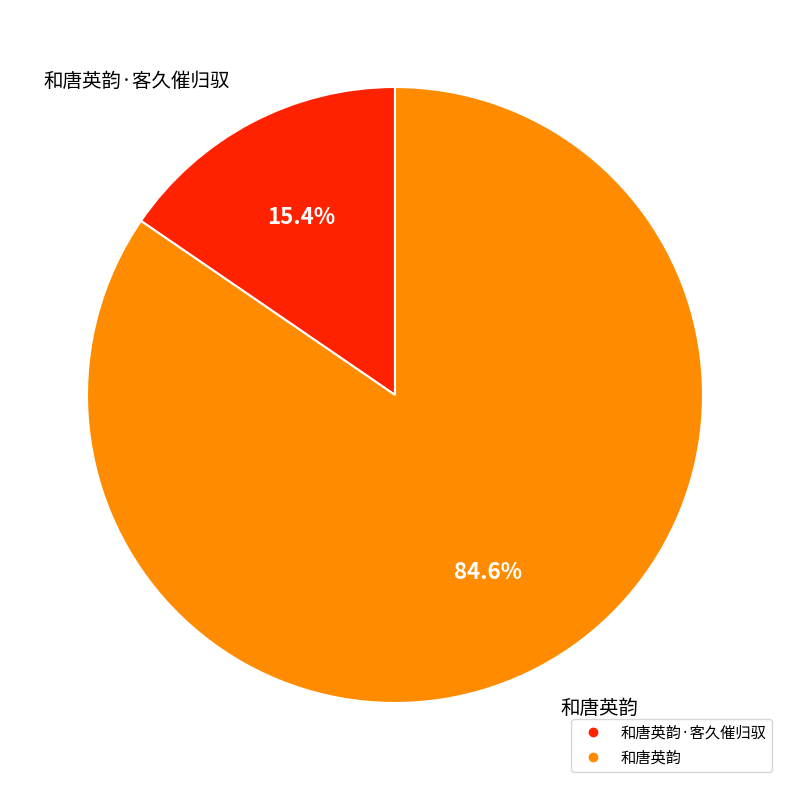

Does any single category account for the majority?

Yes